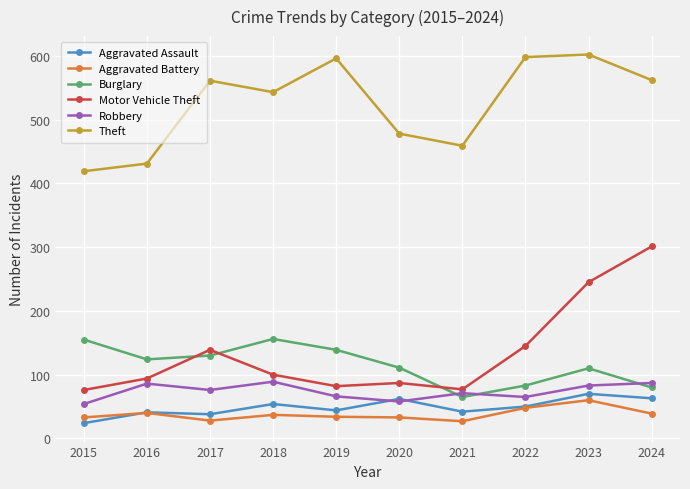

The value of Aggravated Assault at 2024 is 63. True or false?

True